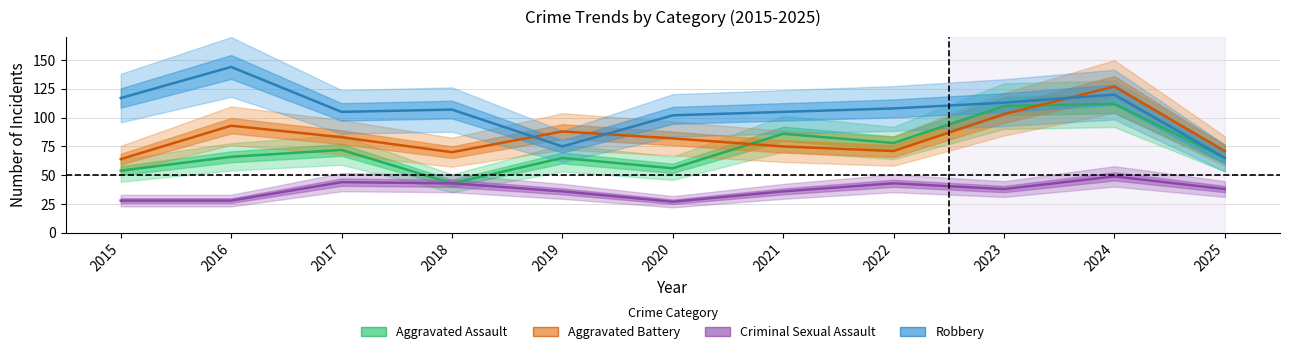

List the series in order of their peak value, lowest first.

Criminal Sexual Assault, Aggravated Assault, Aggravated Battery, Robbery